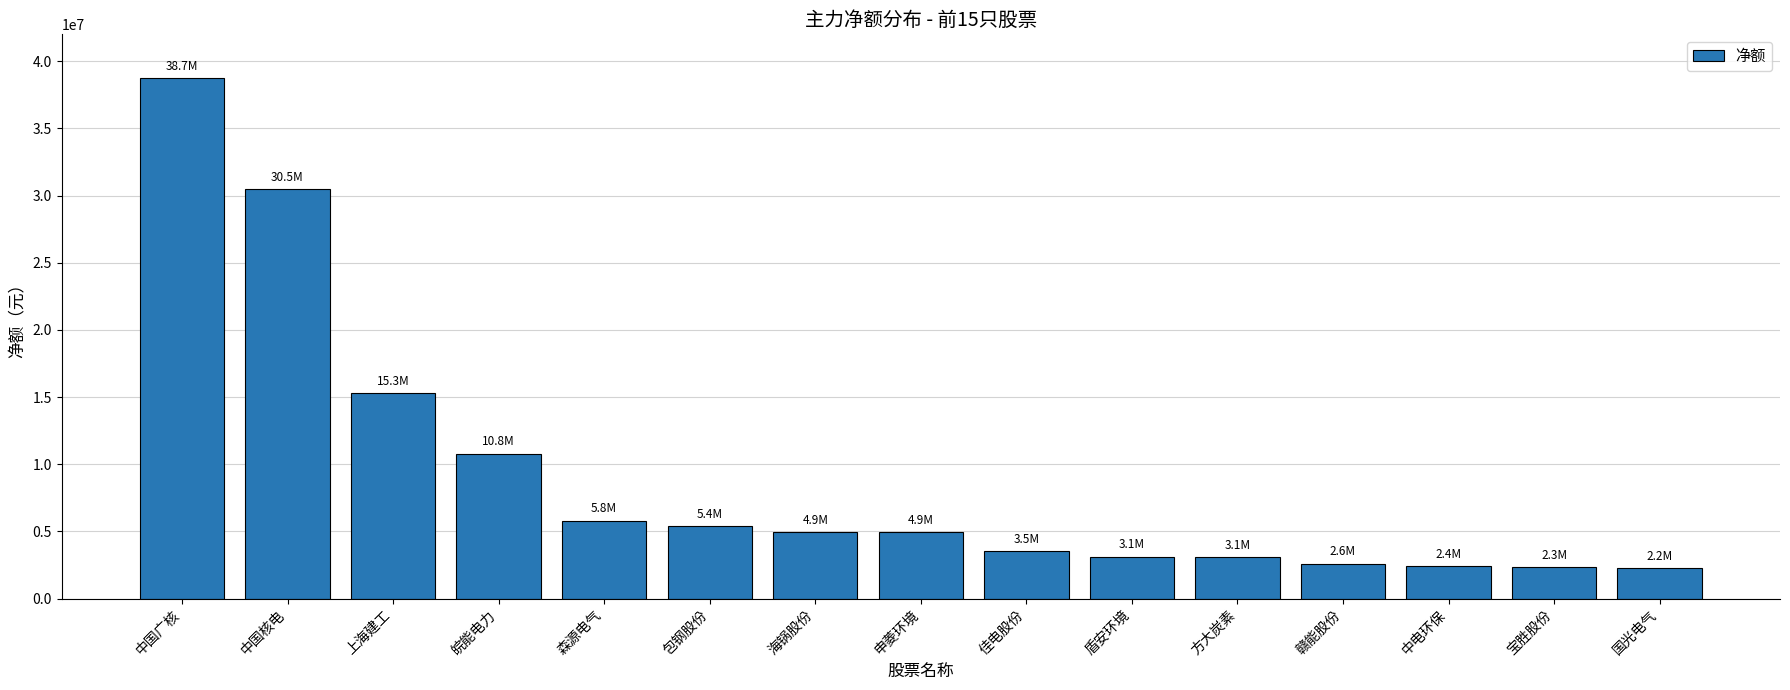

What is the value of the 6th bar from the left?

5371903